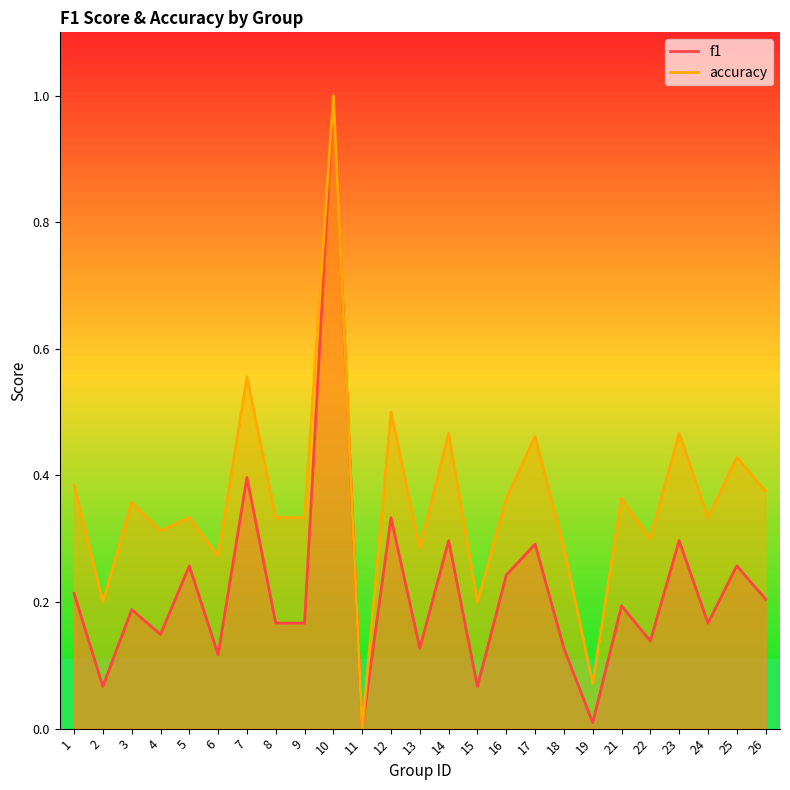

Where is the first local maximum for f1?

3